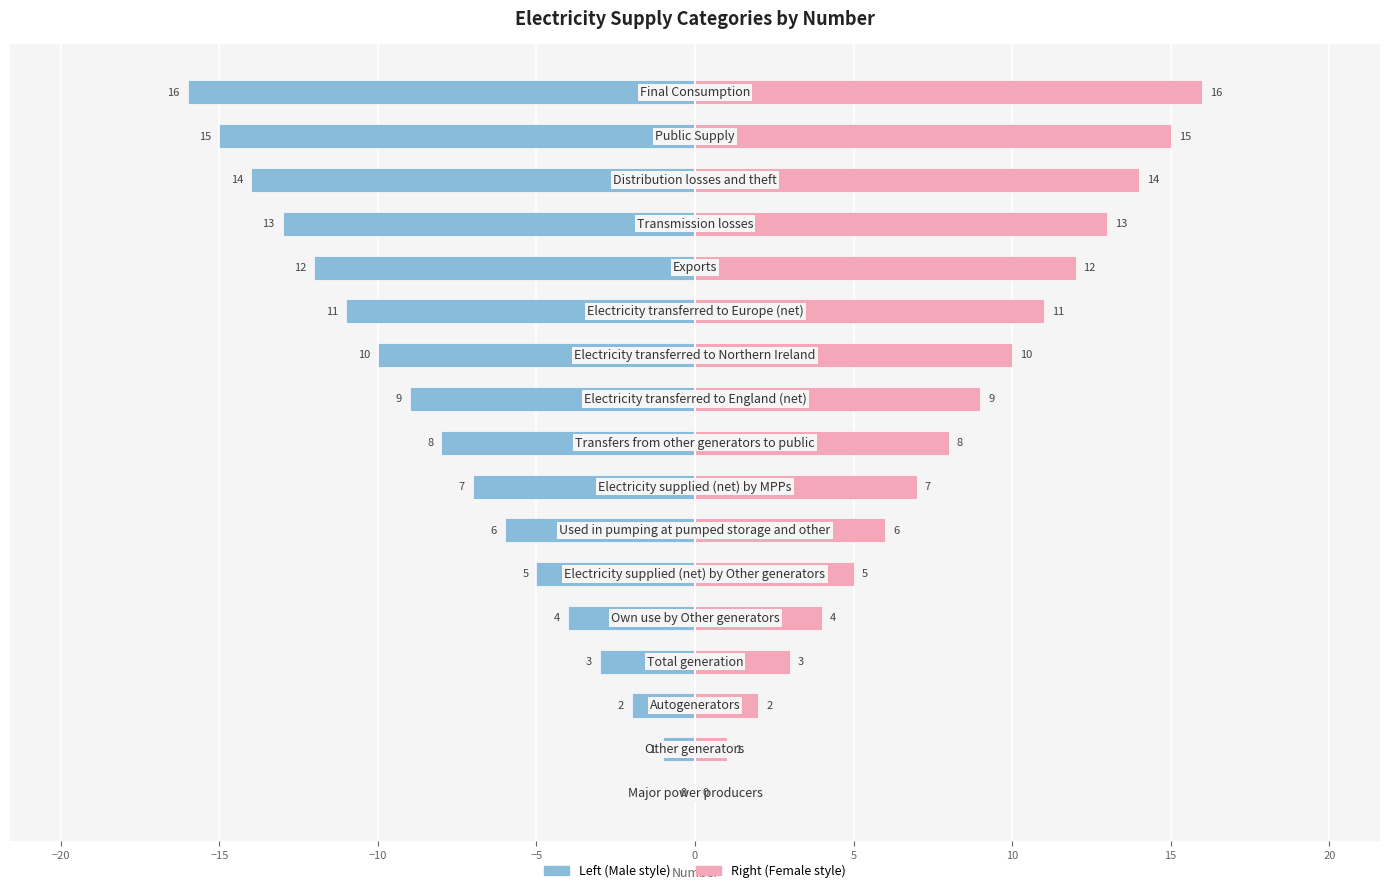

How many values in the Number (left) series are below -8?

8